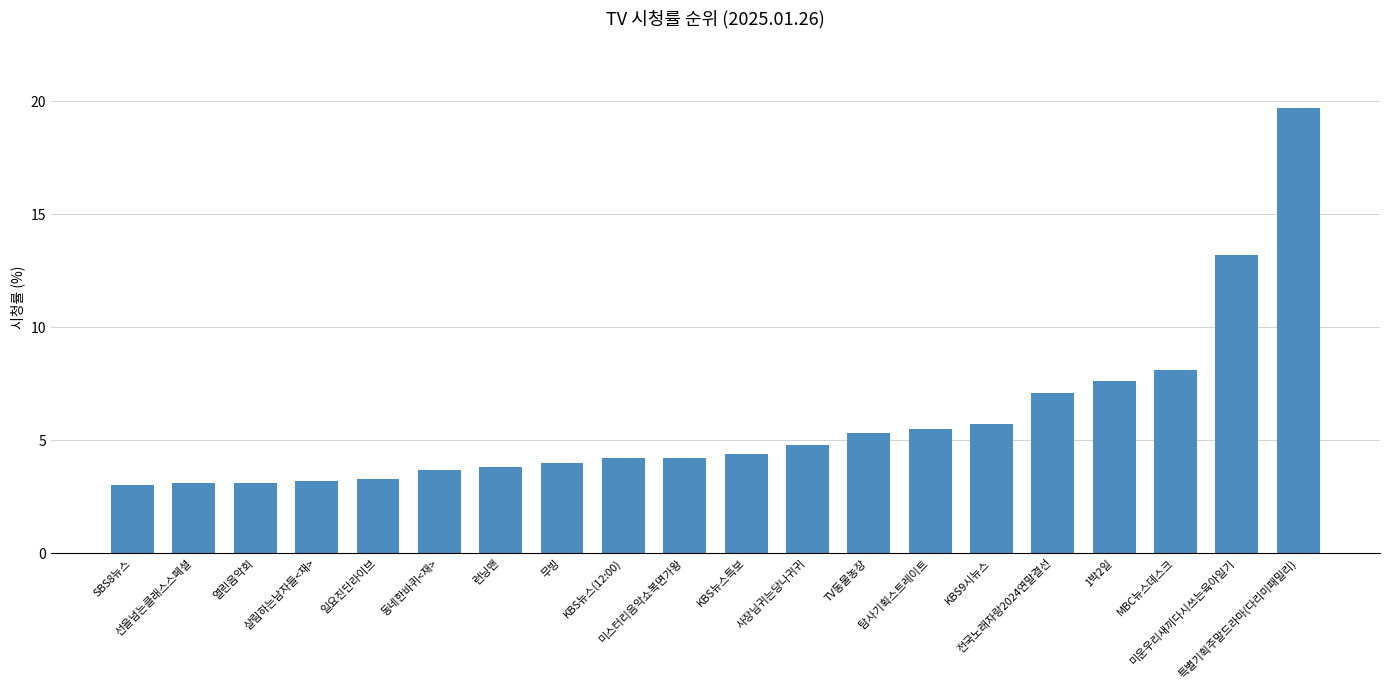

What is the difference between the maximum and minimum values?

16.7